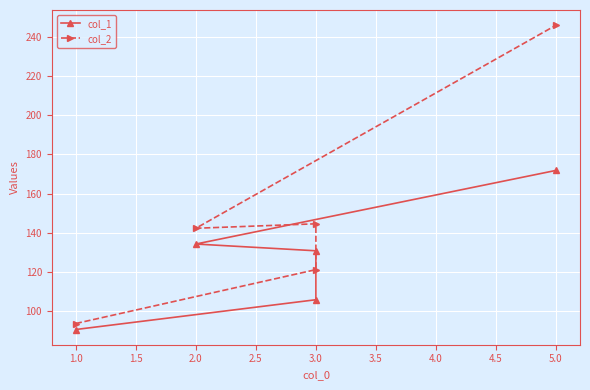

How many interior local peaks does the col_2 series have?

1